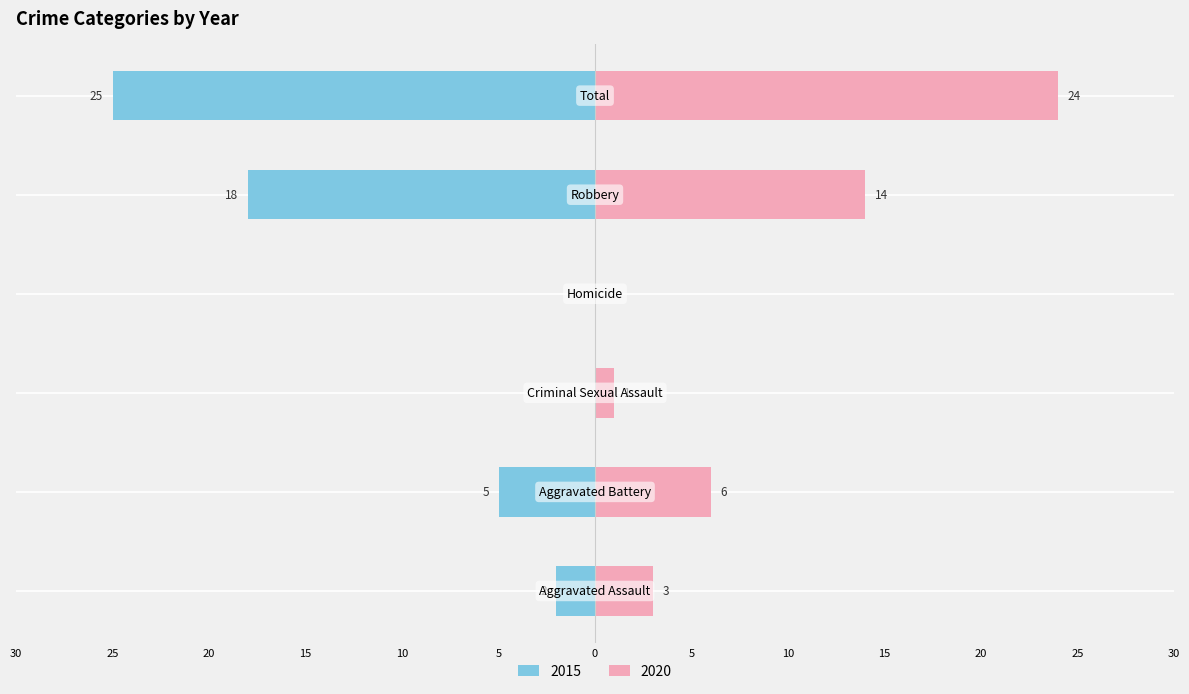

What position from the right is Criminal Sexual Assault?

4